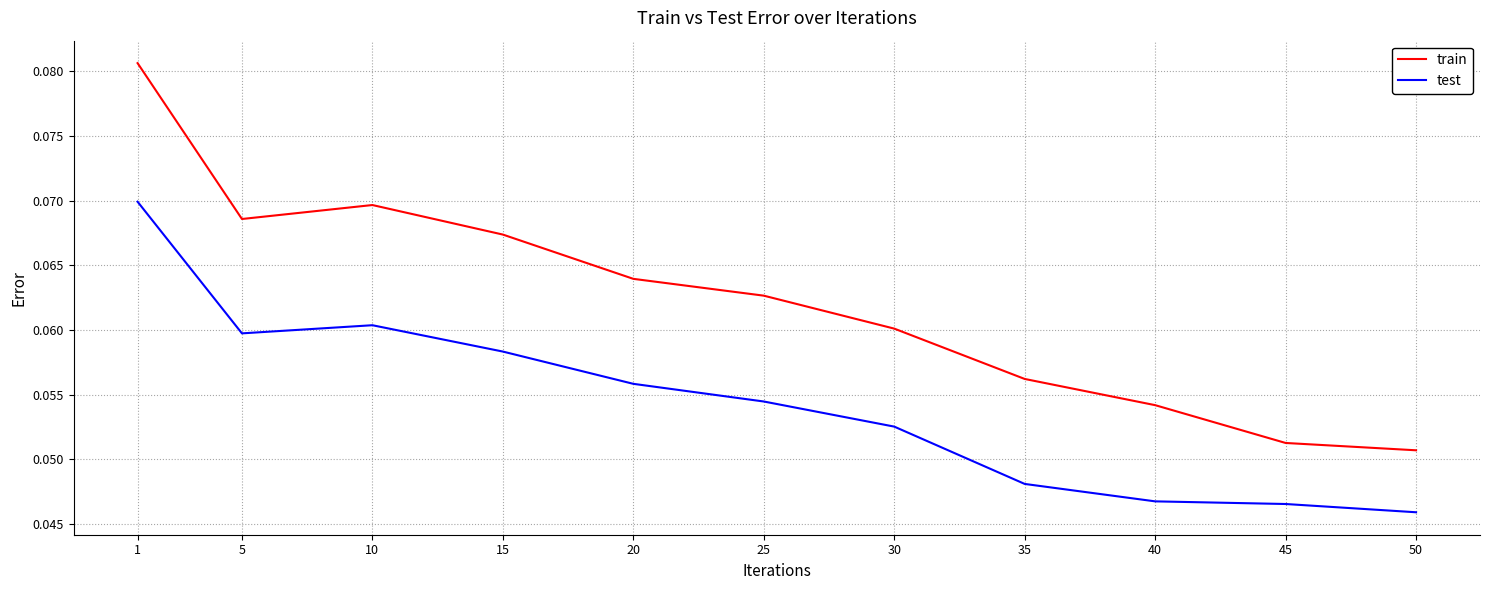

True or false: test and train intersect in this chart.

False